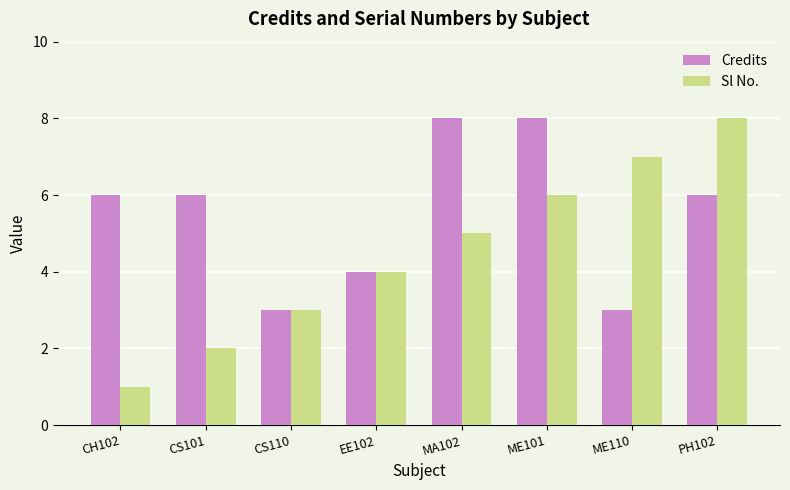

The value of Sl No. at ME101 is 4. True or false?

False